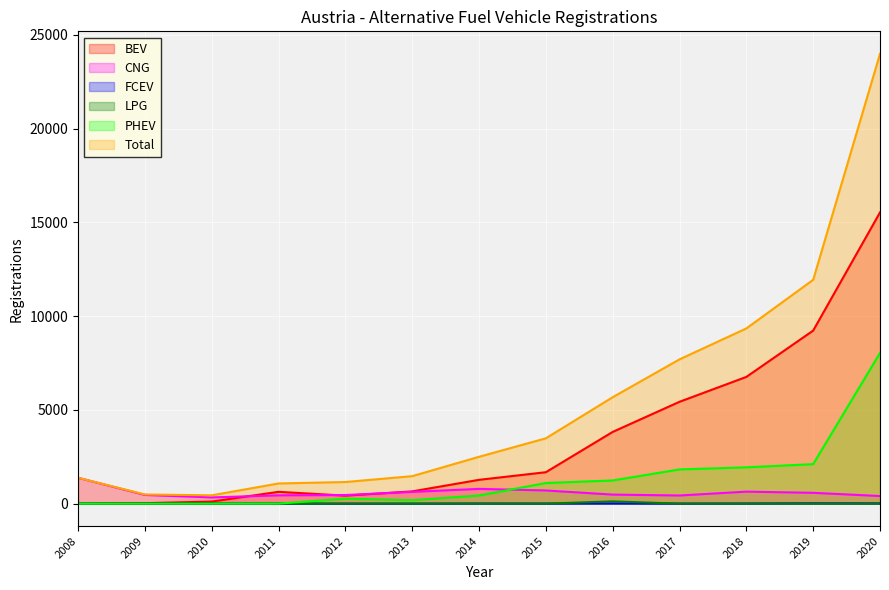

How many intersections are there between LPG and FCEV?

2